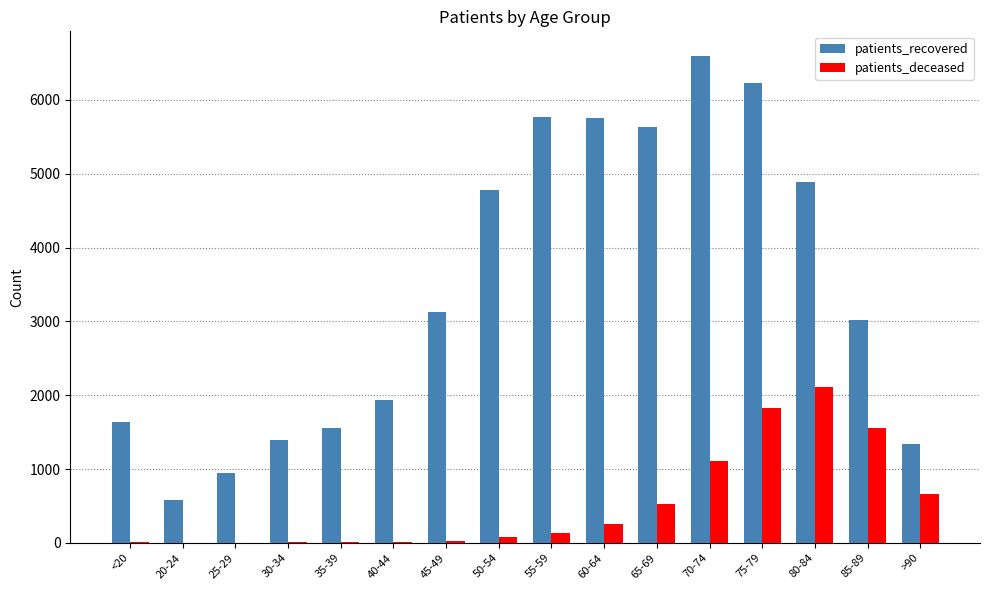

Is the value of patients_recovered at 50-54 greater than the value of patients_deceased at 85-89?

Yes